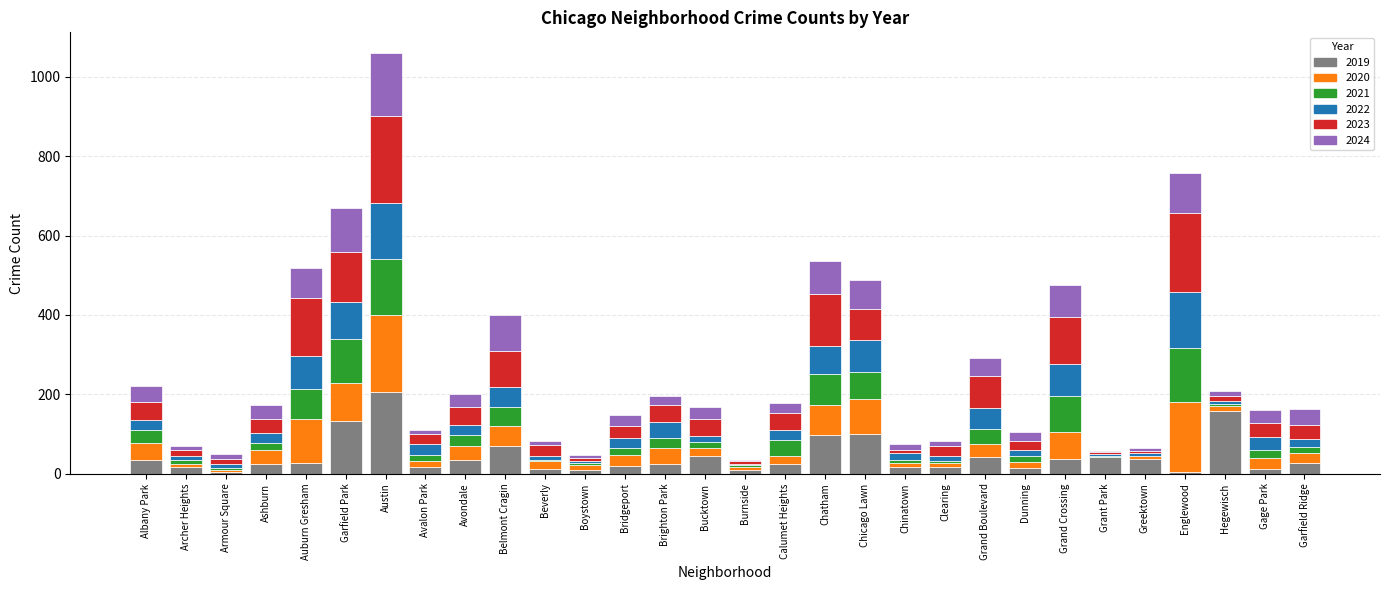

At which category is the sum across all series the highest?

Austin